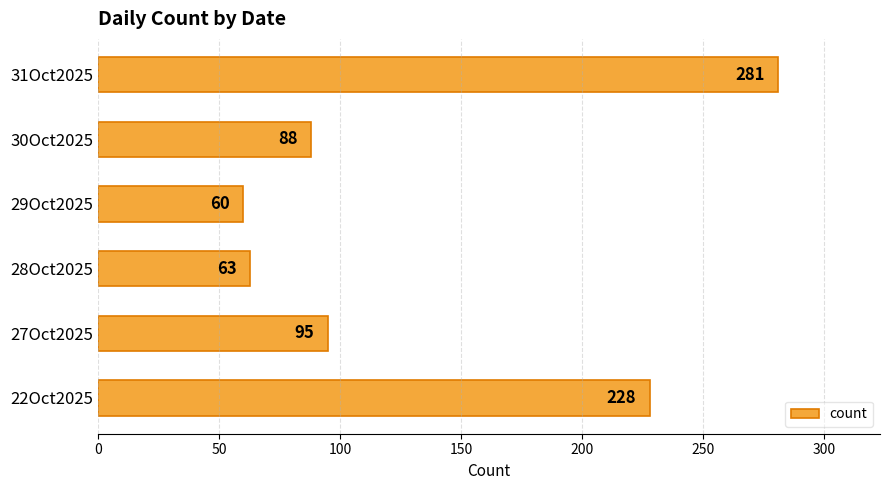

True or false: the data shows 228 at 22Oct2025.

True